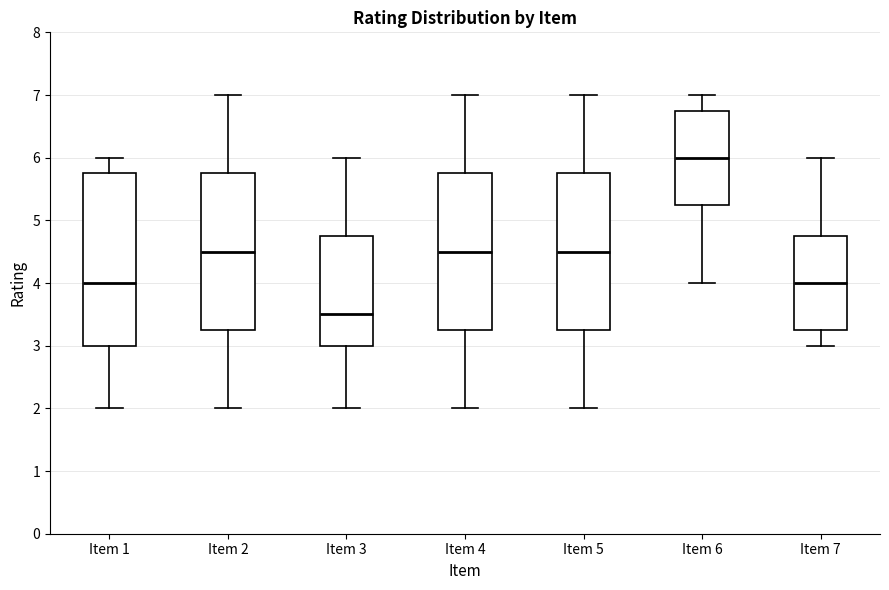

Reading left to right, transcribe this box plot: for each box, give where its median line is, the range the box spans, and where its two whiskers end, as read against the y-axis. The values are not printed on the chart, so give them approximately, as read against the axis.

Item 1: median 4.0, box 3.0 to 5.8, whiskers 2.0 to 6.0
Item 2: median 4.5, box 3.3 to 5.8, whiskers 2.0 to 7.0
Item 3: median 3.5, box 3.0 to 4.8, whiskers 2.0 to 6.0
Item 4: median 4.5, box 3.3 to 5.8, whiskers 2.0 to 7.0
Item 5: median 4.5, box 3.3 to 5.8, whiskers 2.0 to 7.0
Item 6: median 6.0, box 5.3 to 6.8, whiskers 4.0 to 7.0
Item 7: median 4.0, box 3.3 to 4.8, whiskers 3.0 to 6.0